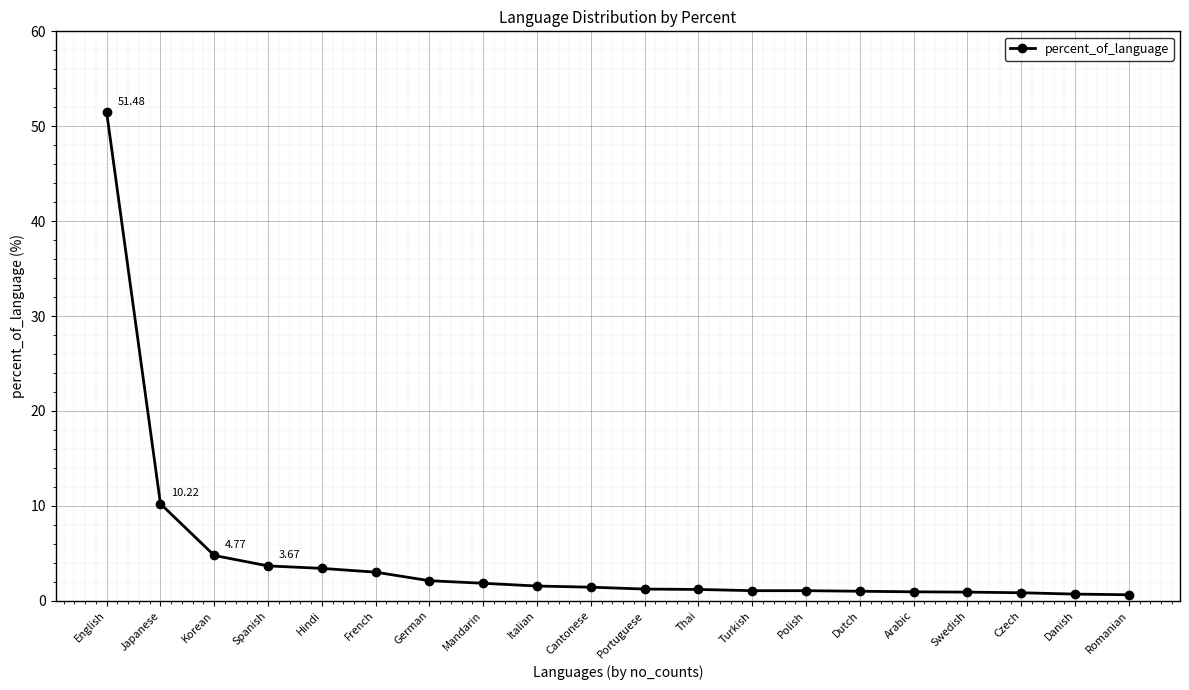

What is the value of the 18th point from the left?

0.8